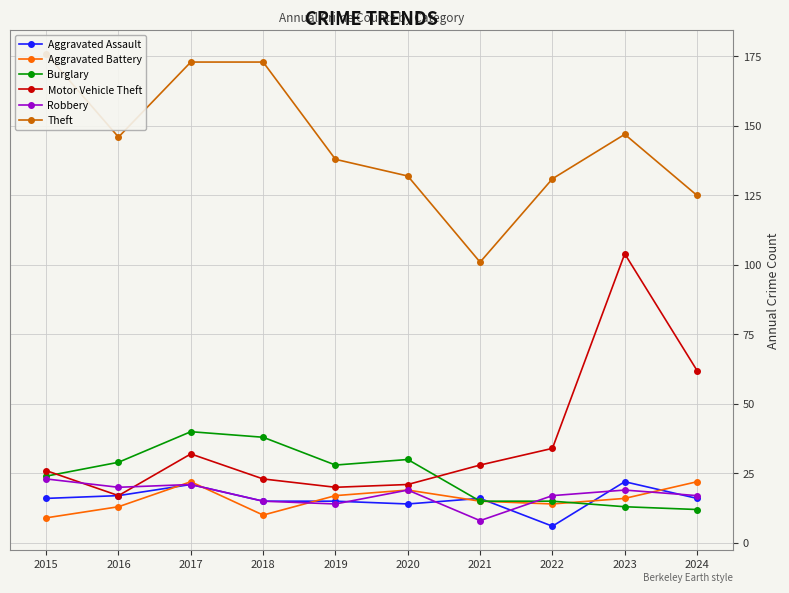

True or false: Theft and Aggravated Battery cross at least once.

False